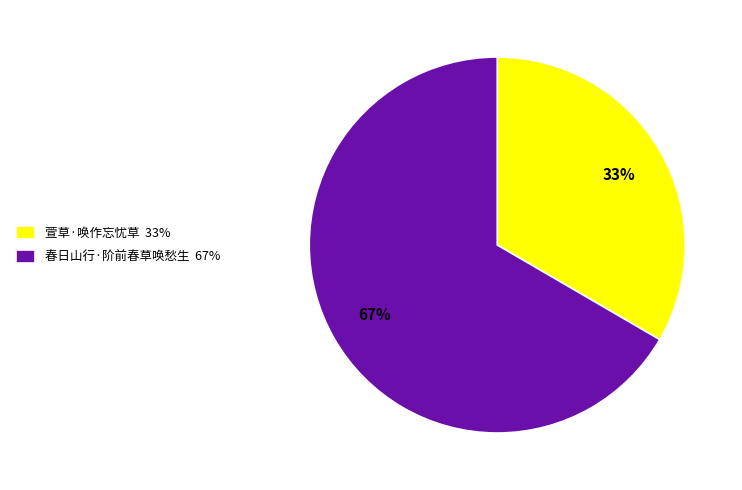

To the nearest percent, what is the combined percentage of 萱草·唤作忘忧草 33% and 春日山行·阶前春草唤愁生 67%?

100%